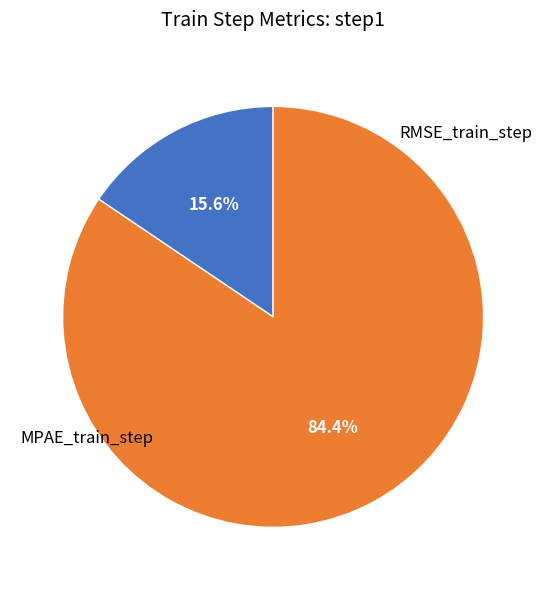

Which category has the smallest portion of the pie?

MPAE_train_step